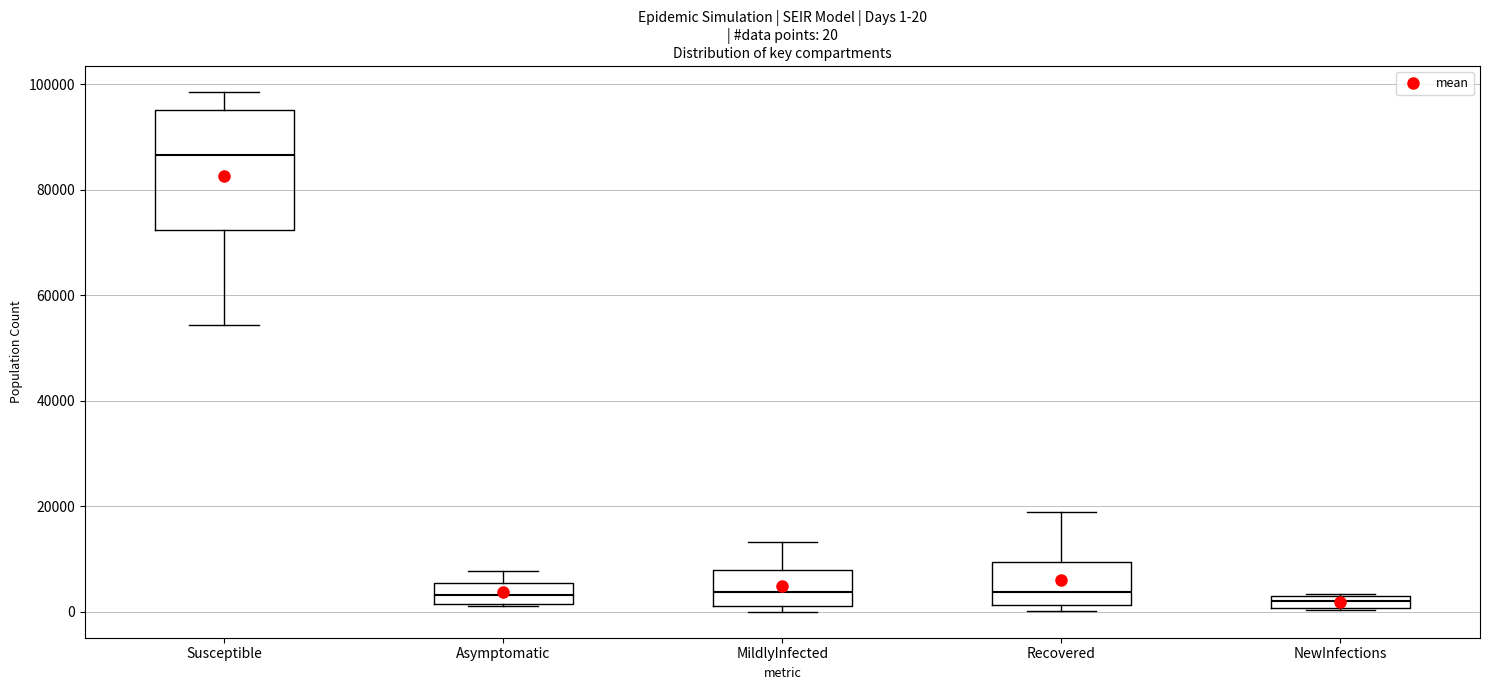

Which box's median line is the highest?

Susceptible